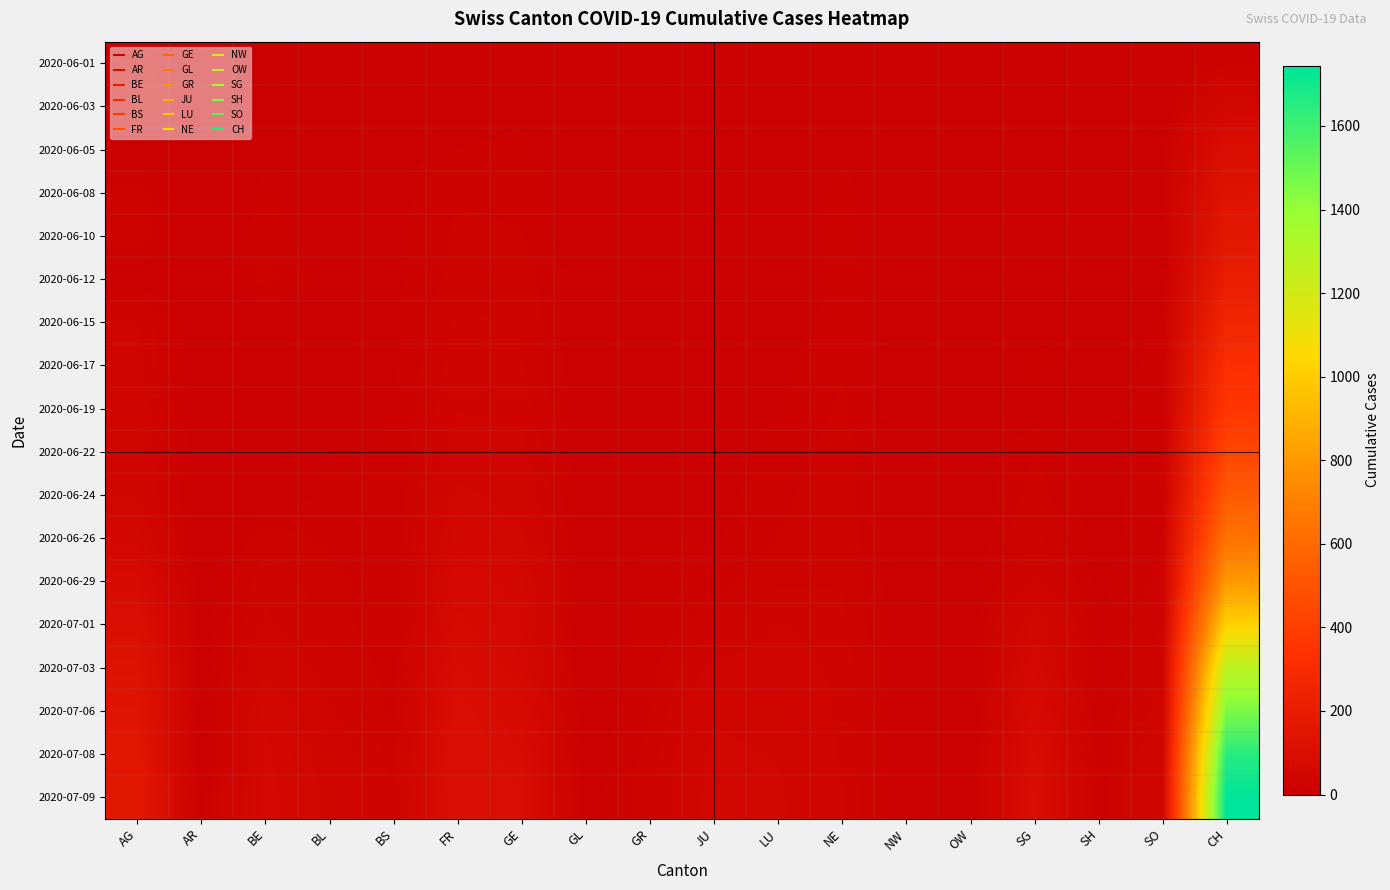

Which has a higher value, GE or FR?

GE